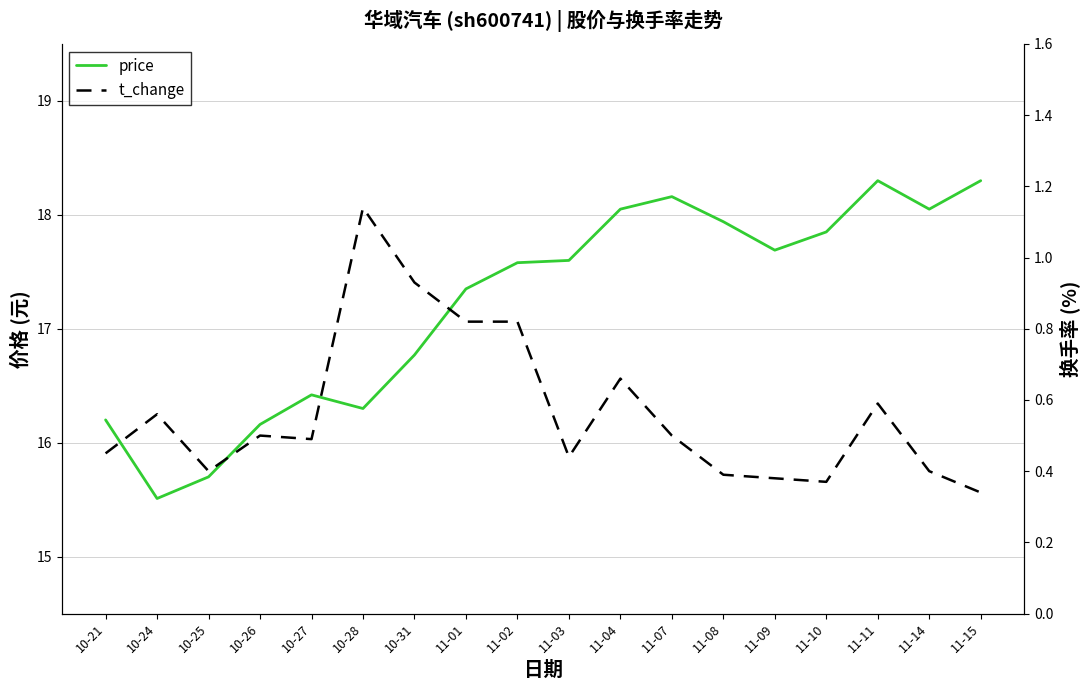

What is the label of the 9th point from the right?

11-03